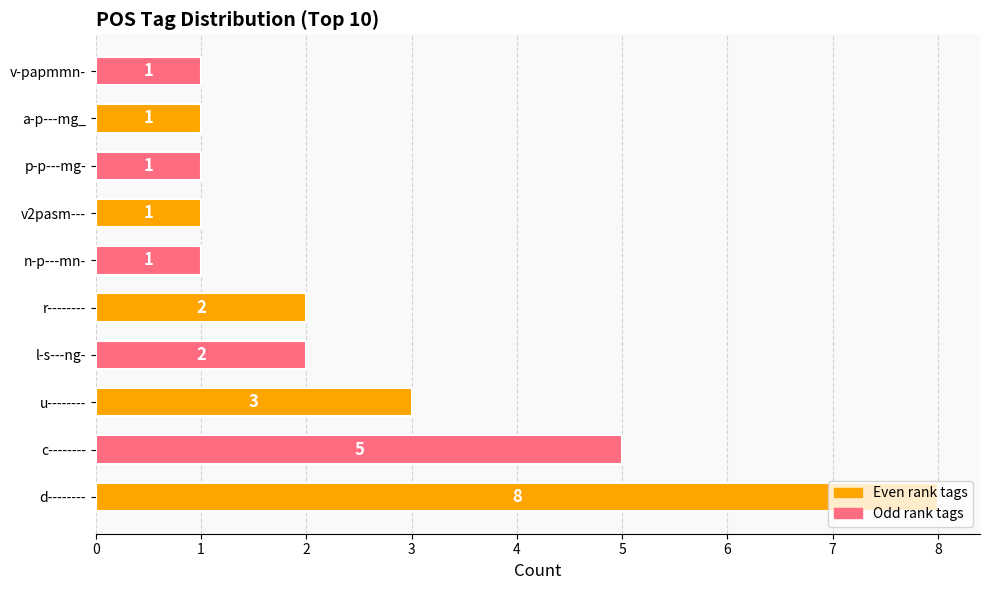

Is it true that the value at v2pasm--- is 1?

True